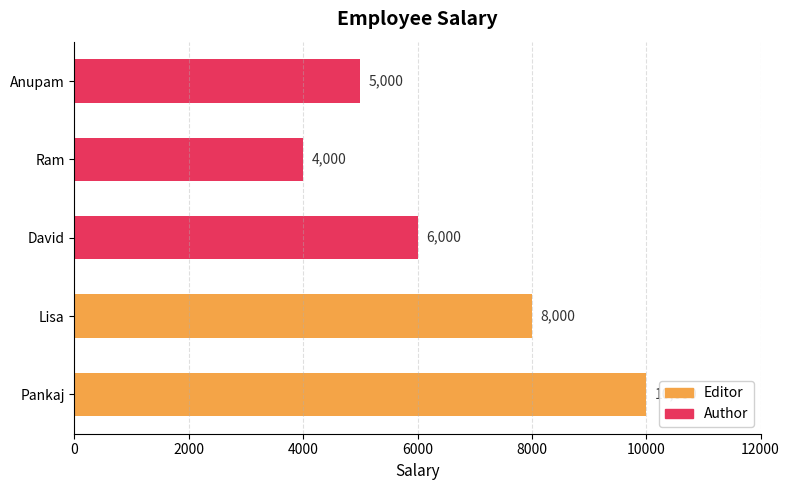

Count the values in the range 5000 to 8000.

3